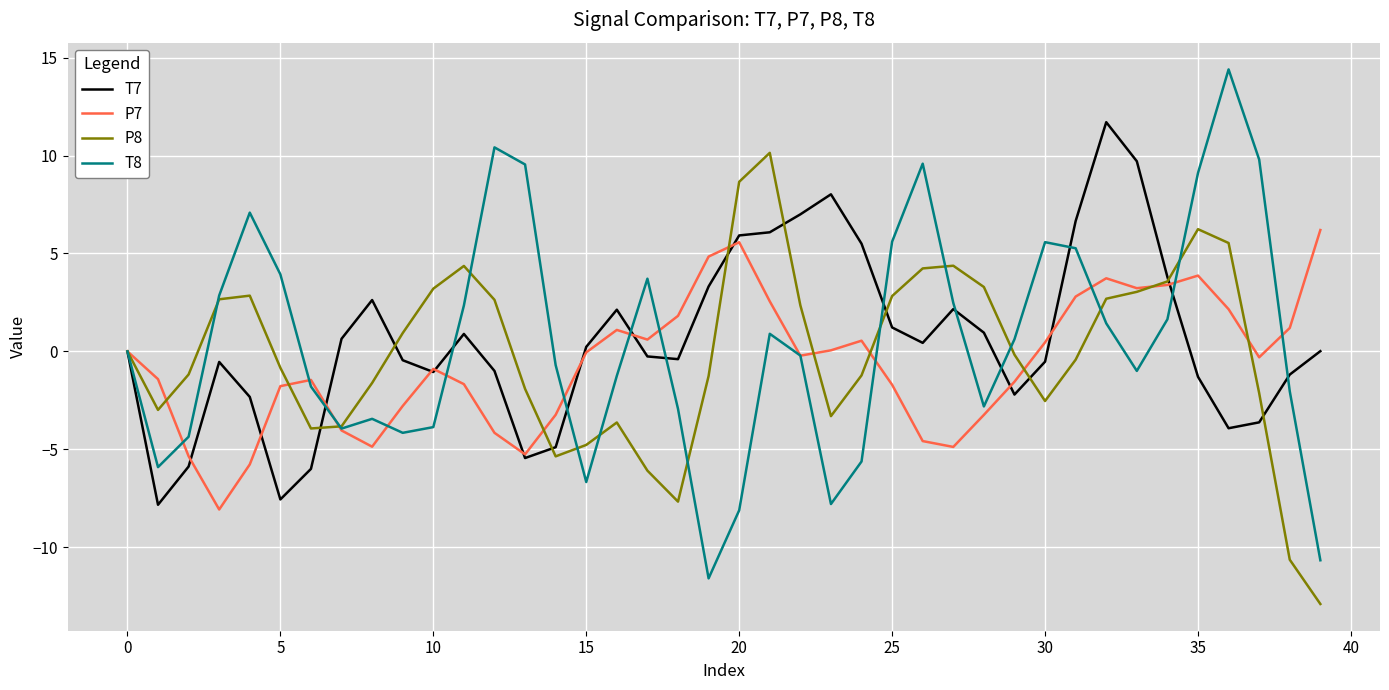

Which series has the widest spread of values?

T8